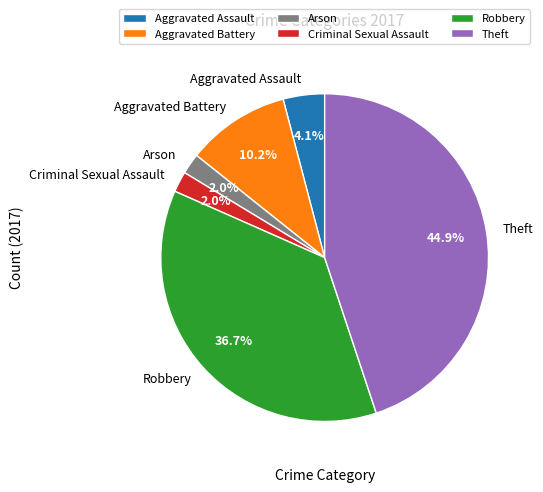

To the nearest percent, what is the difference between the largest and smallest slice percentages?

43%